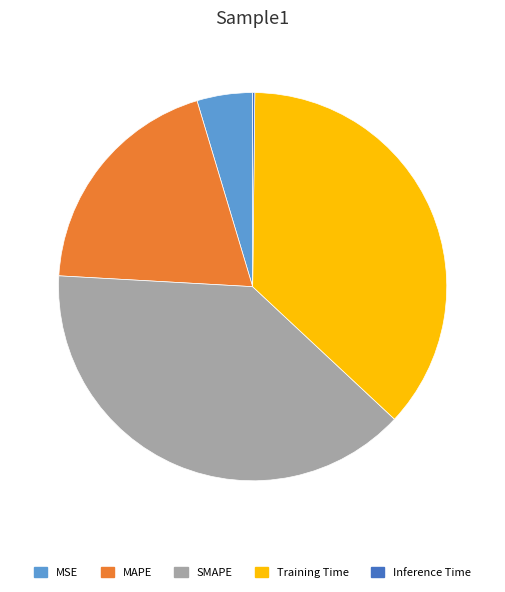

Is there a majority slice in this chart?

No